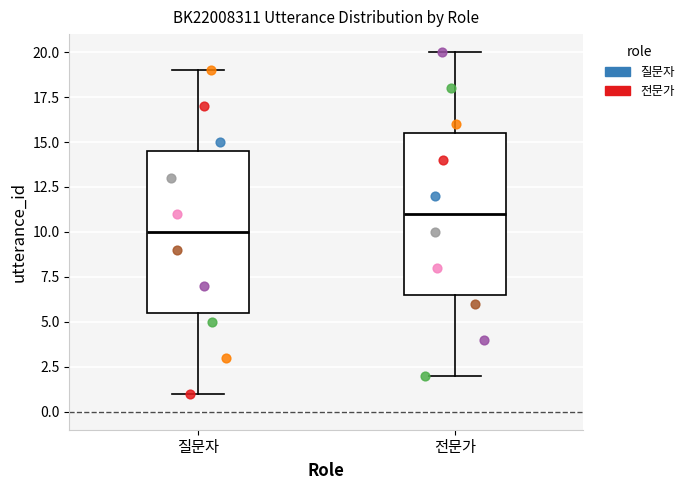

Which box's median line is the highest?

전문가